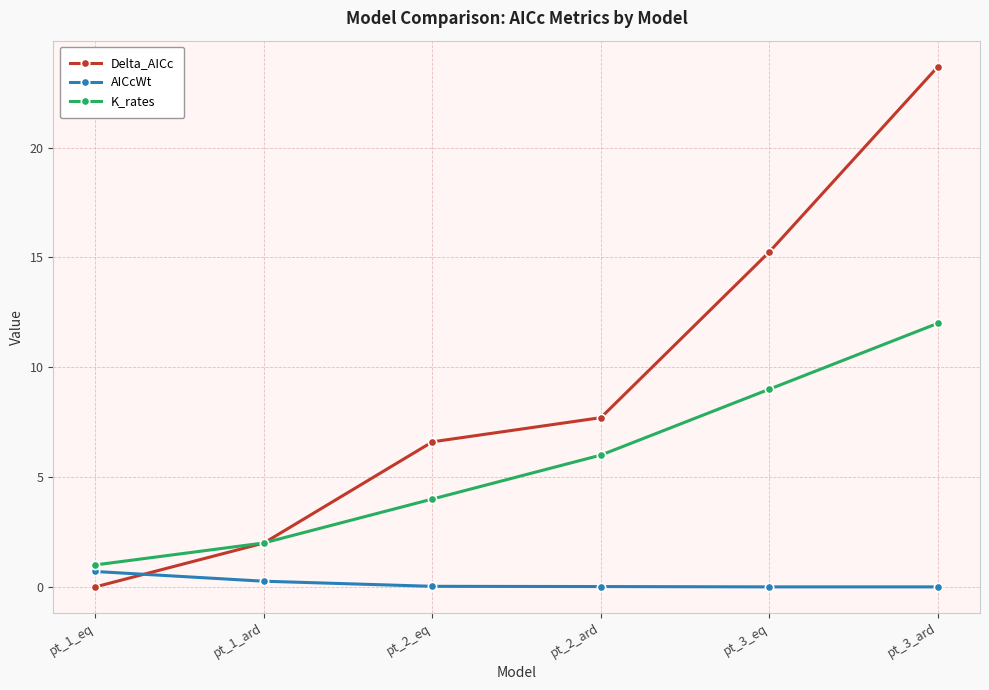

What is the value of the K_rates point at the 5th from the left?

9.0